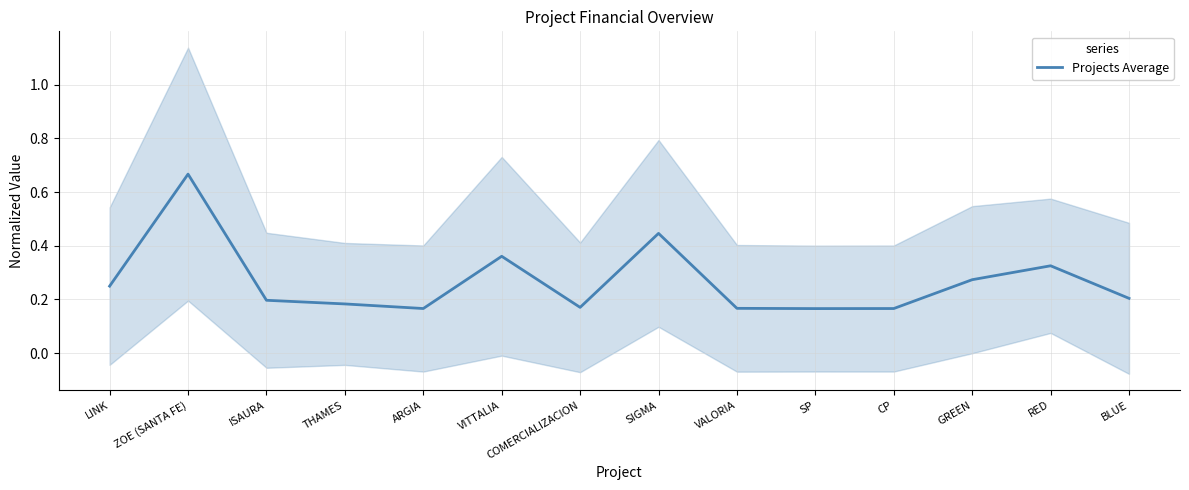

How many distinct data groups are displayed?

1